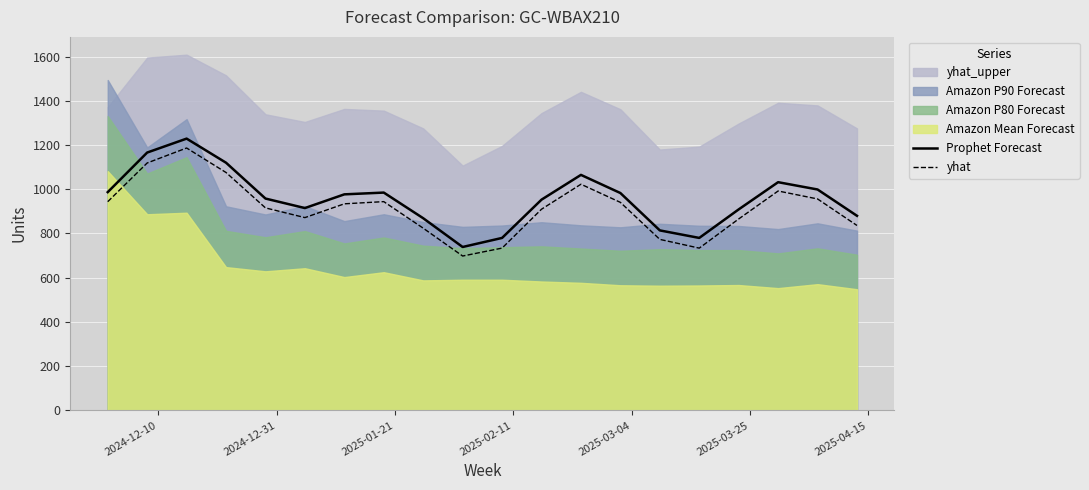

What is the lowest value of the yhat series?

698.1